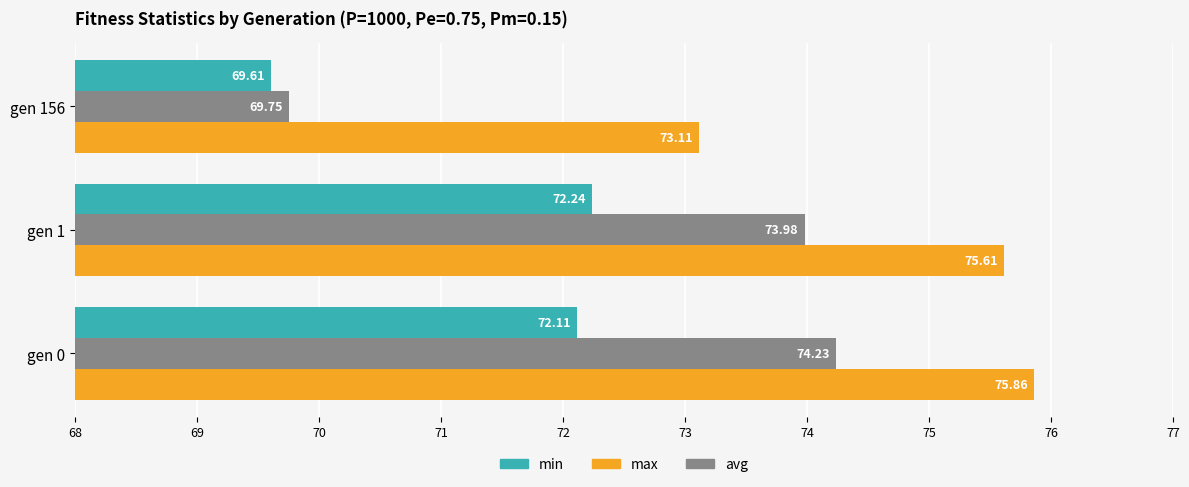

Rank the series by their maximum value, from highest to lowest.

max, avg, min